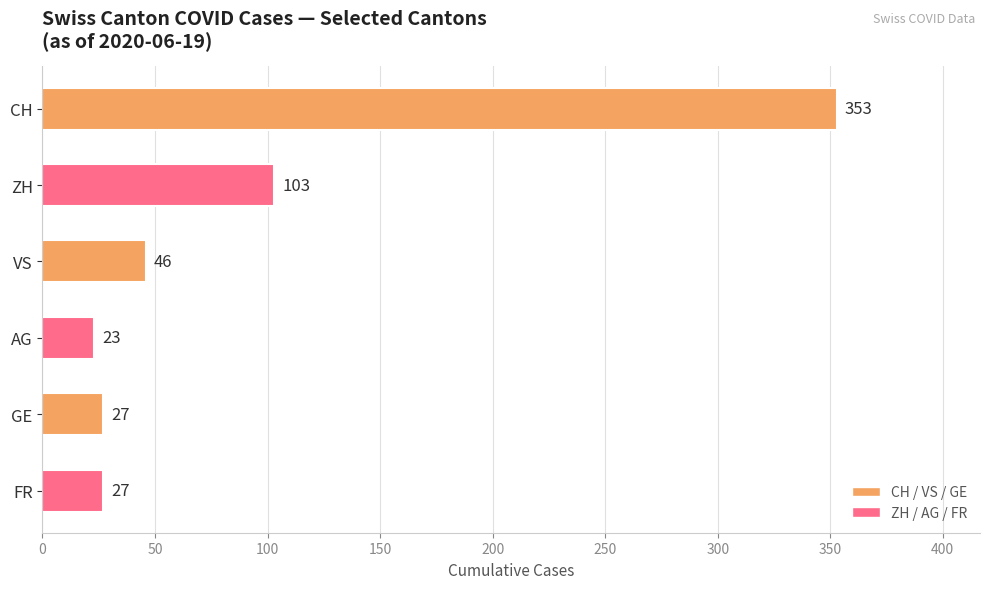

Where is the data nearest to the value 188?

ZH